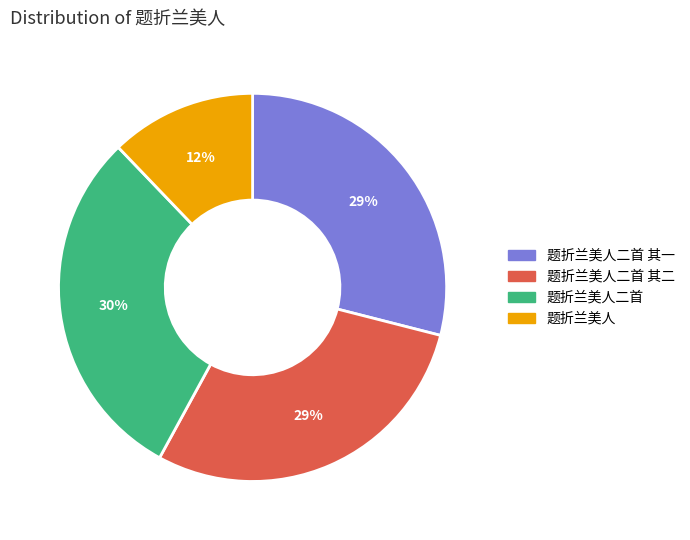

Which category has the smallest portion of the pie?

题折兰美人